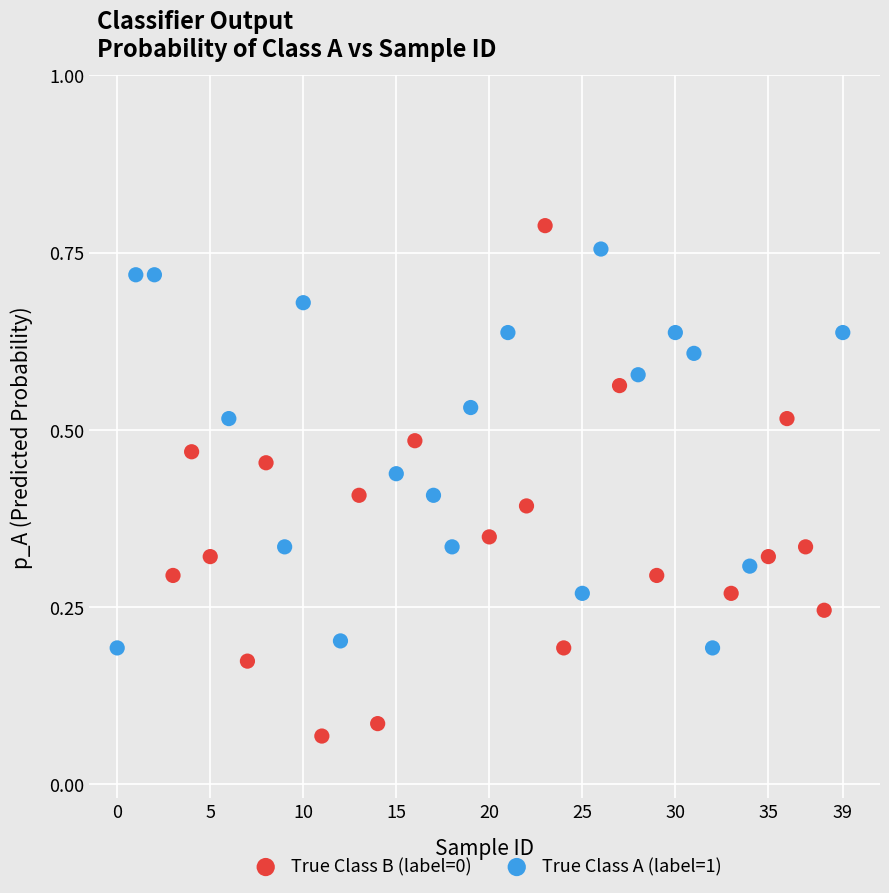

Which series contains the lowest Y value?

True Class B (label=0)